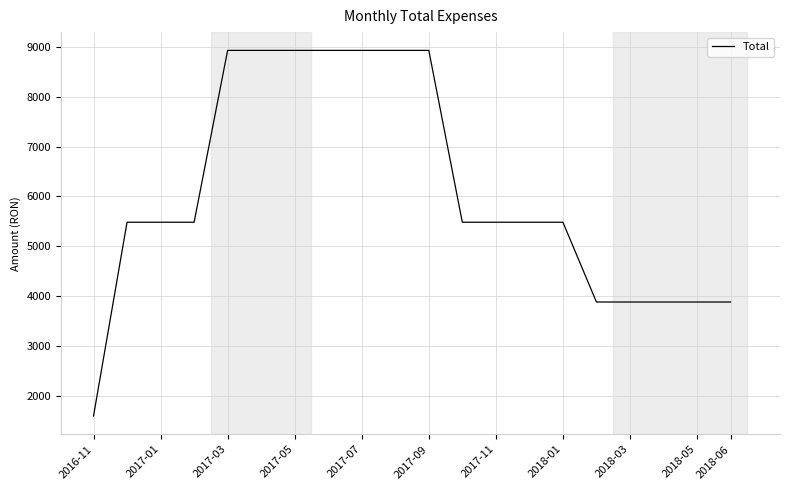

What is the smallest value displayed?

1599